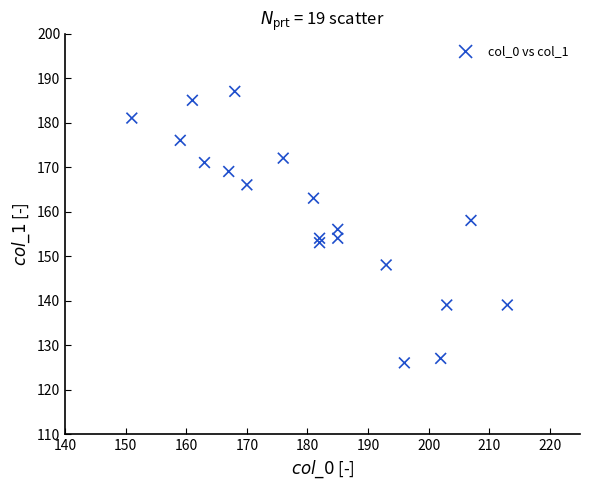

What is the range of Y values (max minus min)?

61